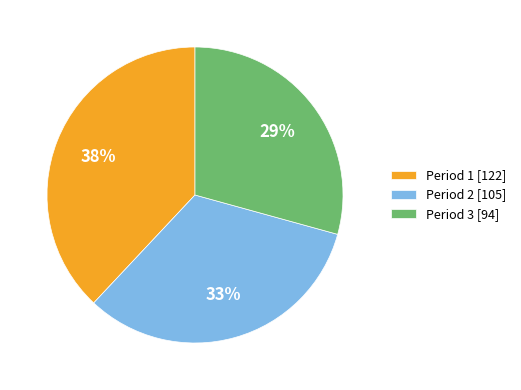

To the nearest percent, what is the combined percentage of Period 1 and Period 3?

67%